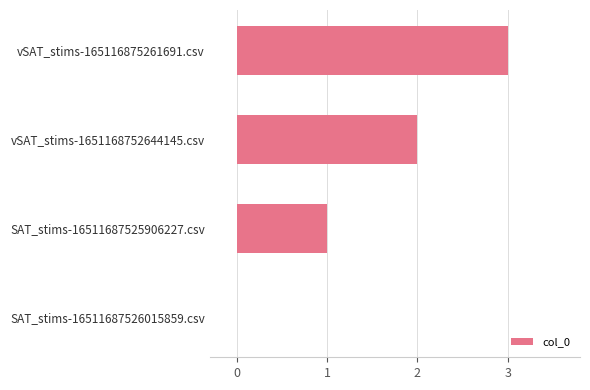

Are the bars grouped side by side (vs. stacked)?

No